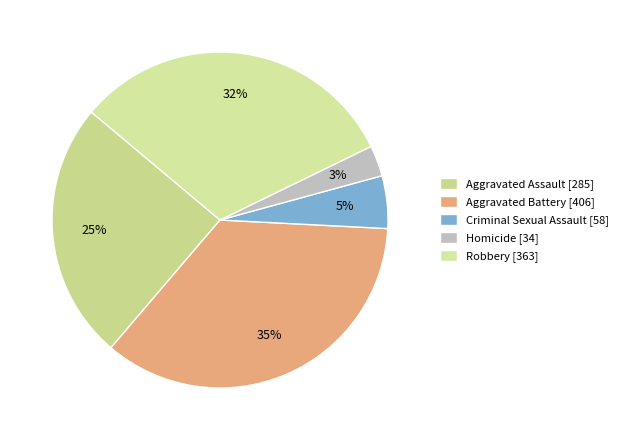

How many segments does this pie chart have?

5